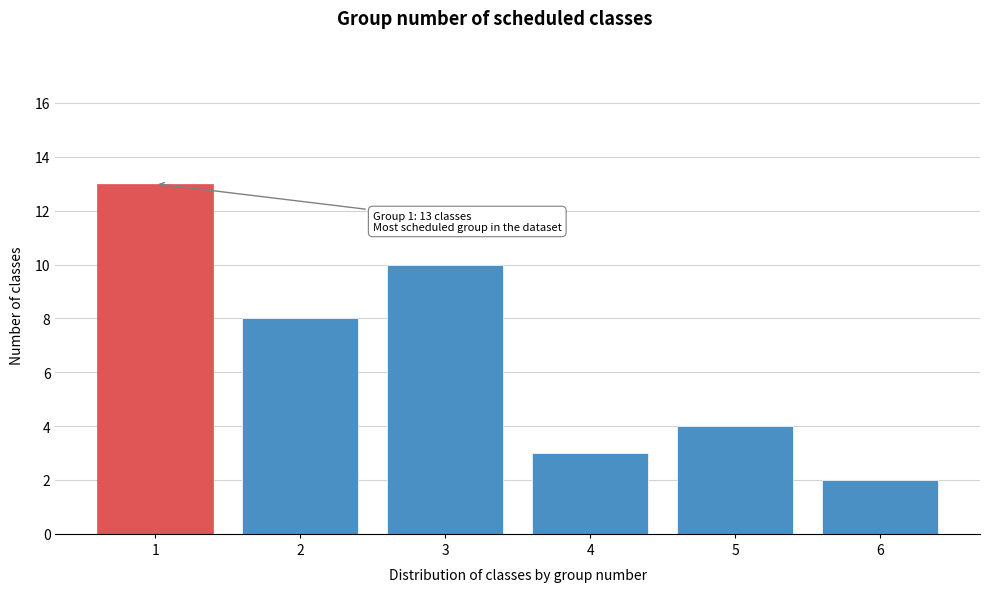

Reading right to left, transcribe all the data shown in this chart.

2	4	3	10	8	13